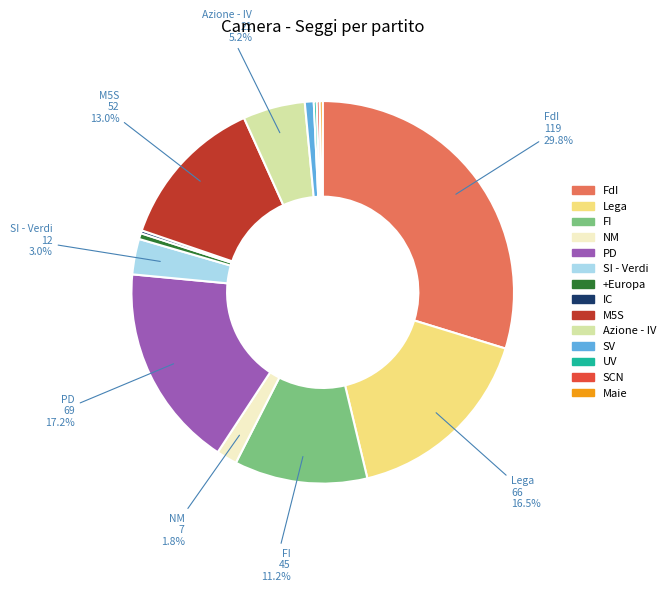

The +Europa slice represents 9% of the pie. True or false?

False